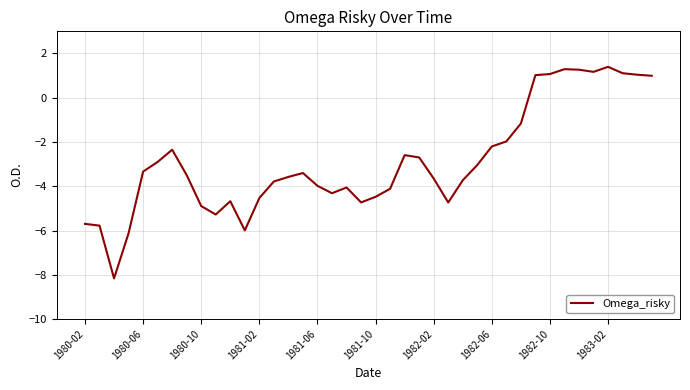

What is the difference between the maximum and minimum values?

9.6